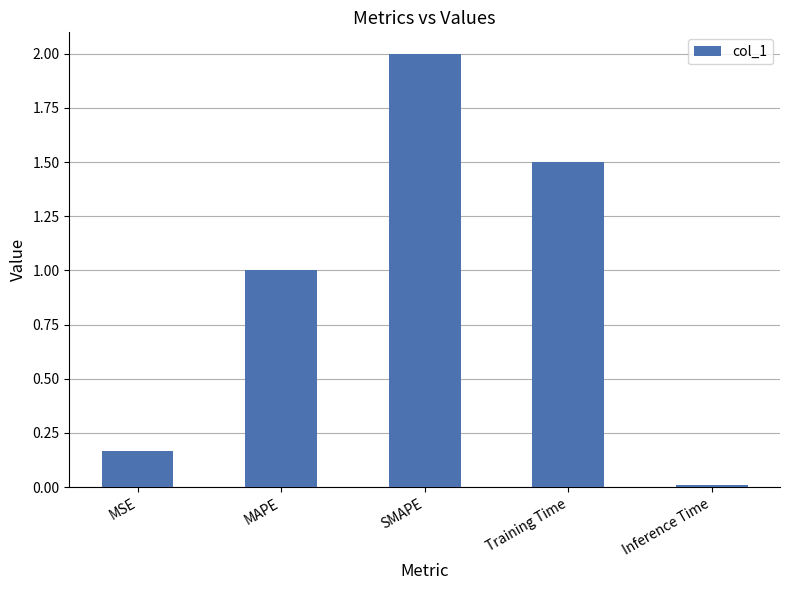

What is the label of the 5th bar from the left?

Inference Time